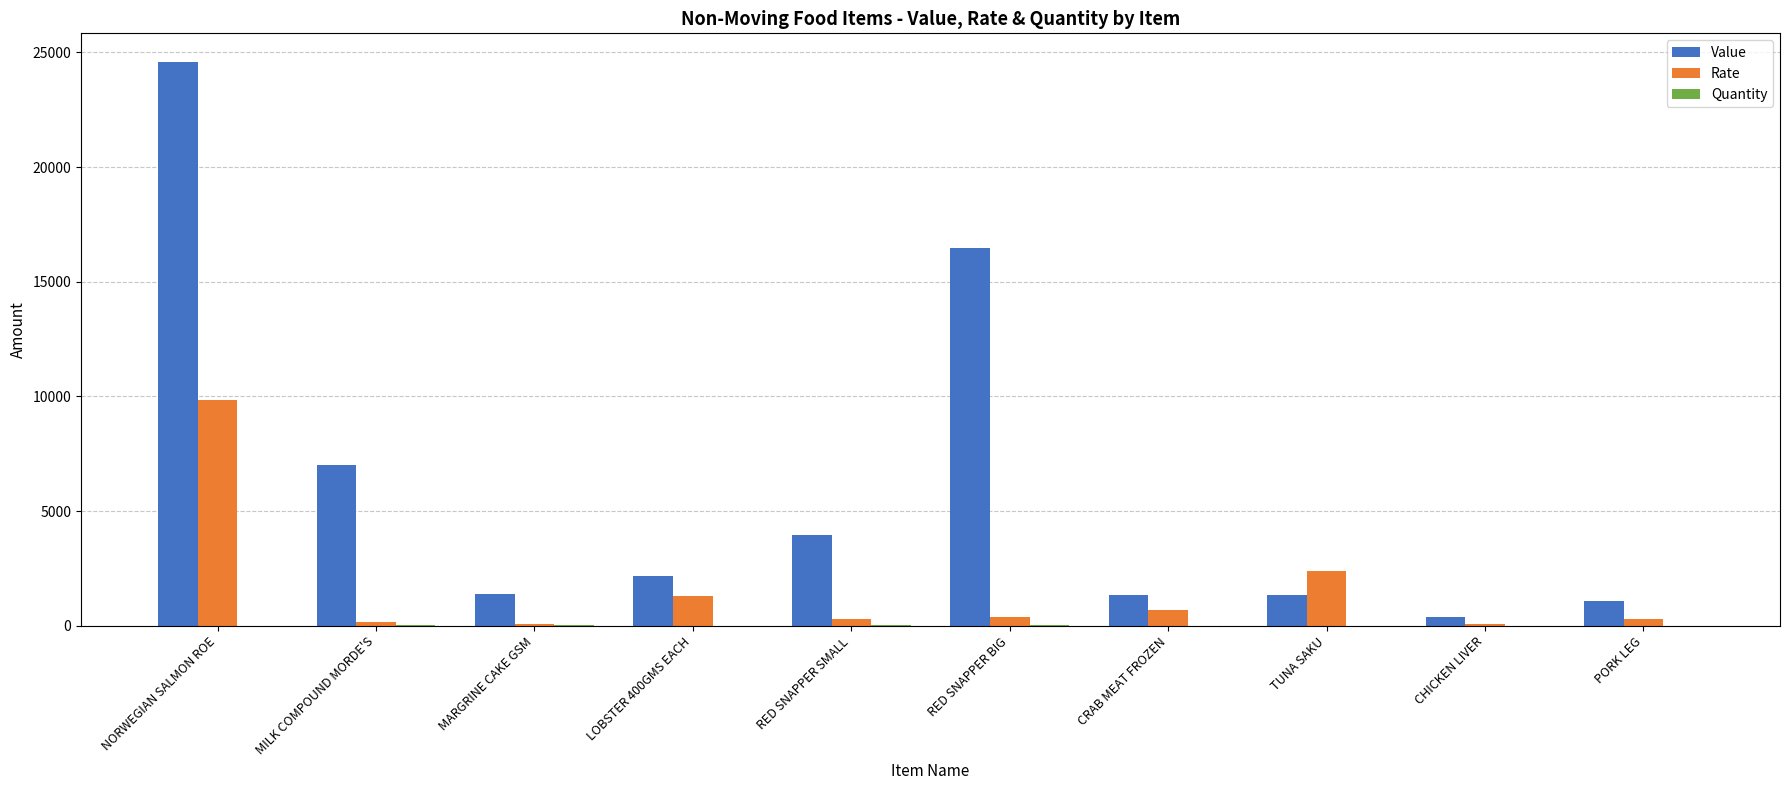

At which category is the sum across all series the highest?

NORWEGIAN SALMON ROE